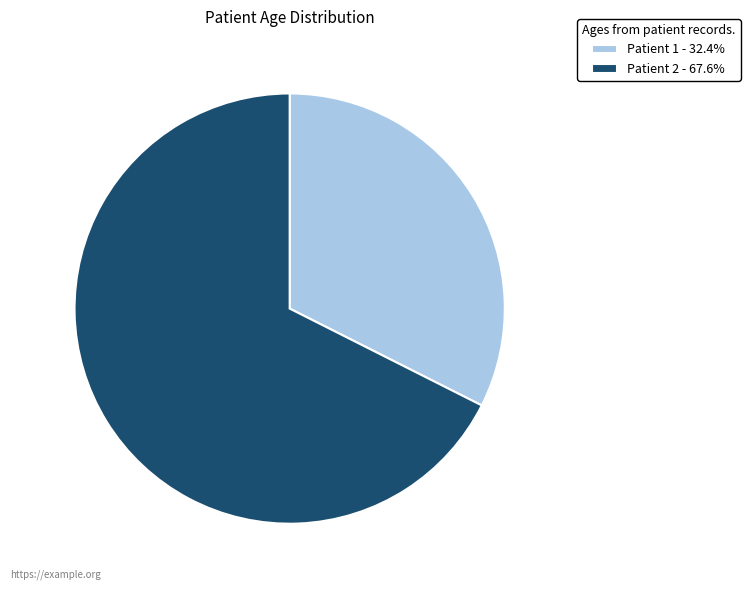

Which category accounts for the majority?

Patient 2